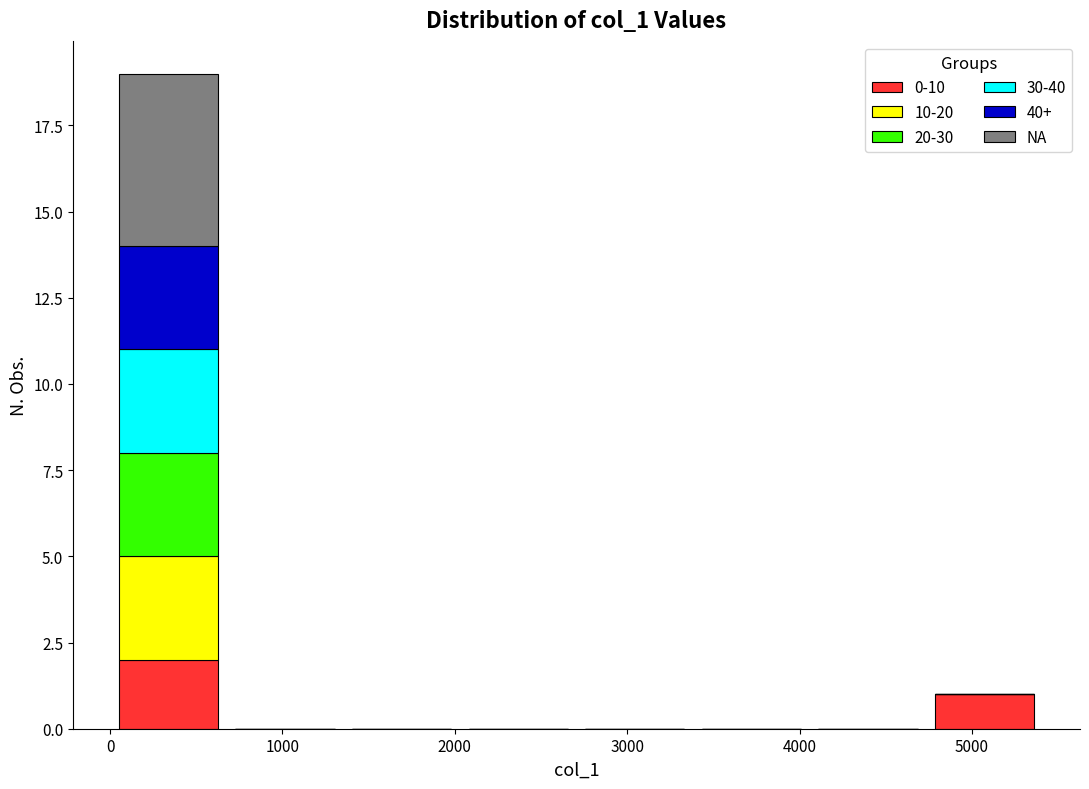

Reading left to right, transcribe this chart: for each stacked bar, give the range it covers on the x-axis and its total height. Neither the bar edges nor the heights are printed on the chart, so give them approximately, as read against the axes.

0 to 700: 19
700 to 1400: 0
1400 to 2000: 0
2000 to 2700: 0
2700 to 3400: 0
3400 to 4100: 0
4100 to 4700: 0
4700 to 5400: 1